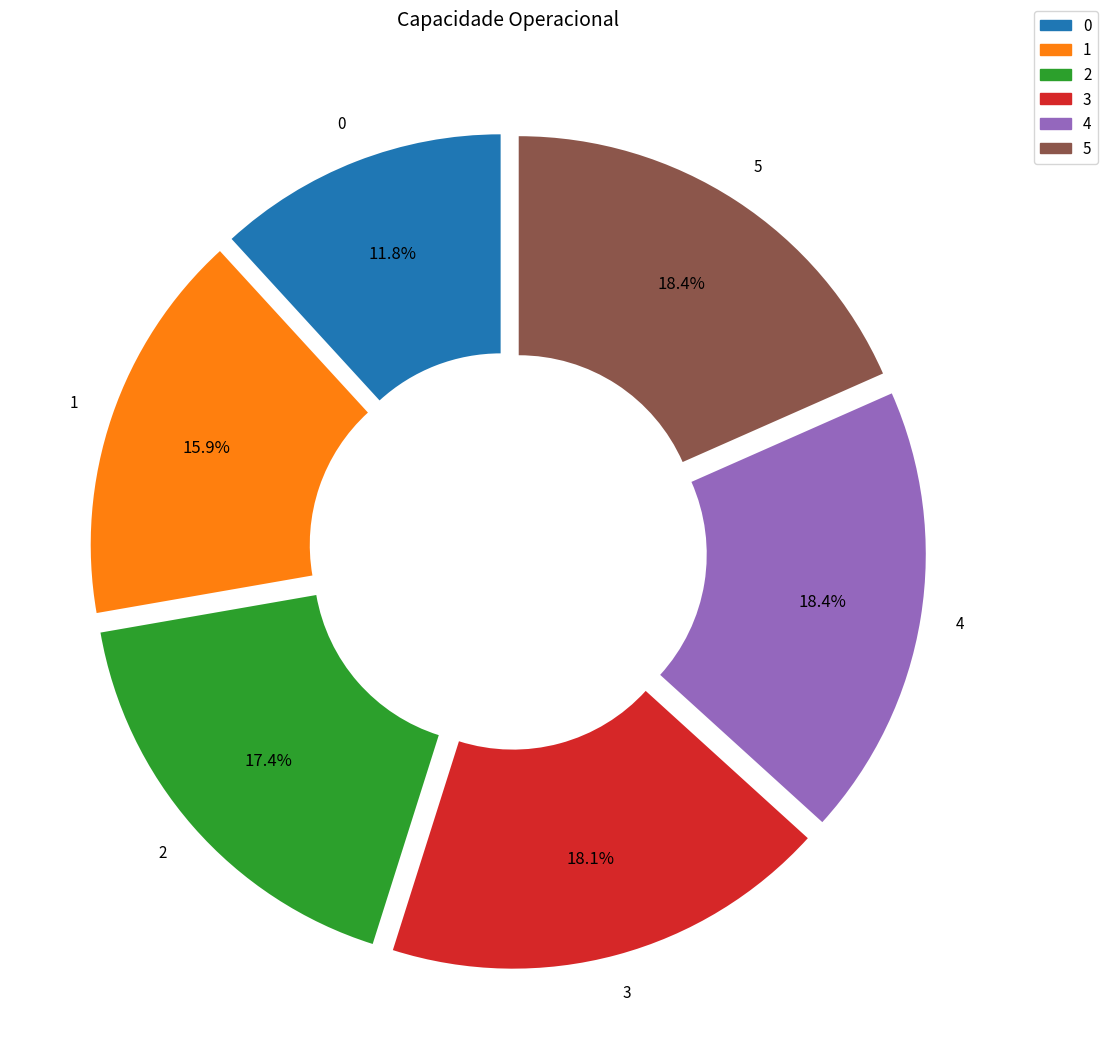

To the nearest percent, what is the difference between the 1 and 4 slice percentages?

2%